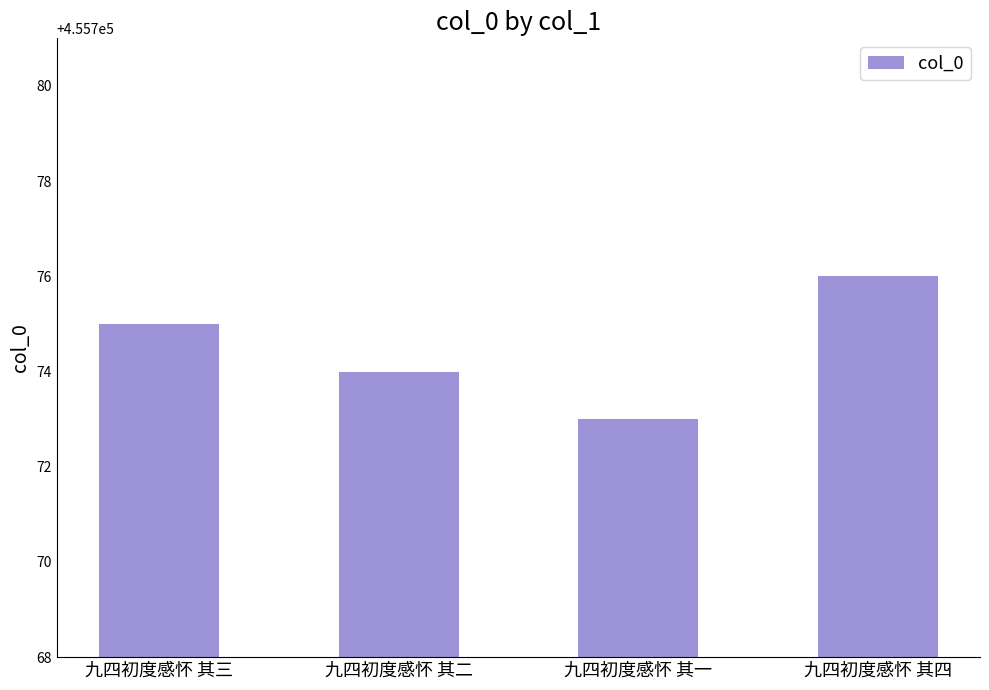

Rank the categories by value from lowest to highest.

九四初度感怀 其一, 九四初度感怀 其二, 九四初度感怀 其三, 九四初度感怀 其四